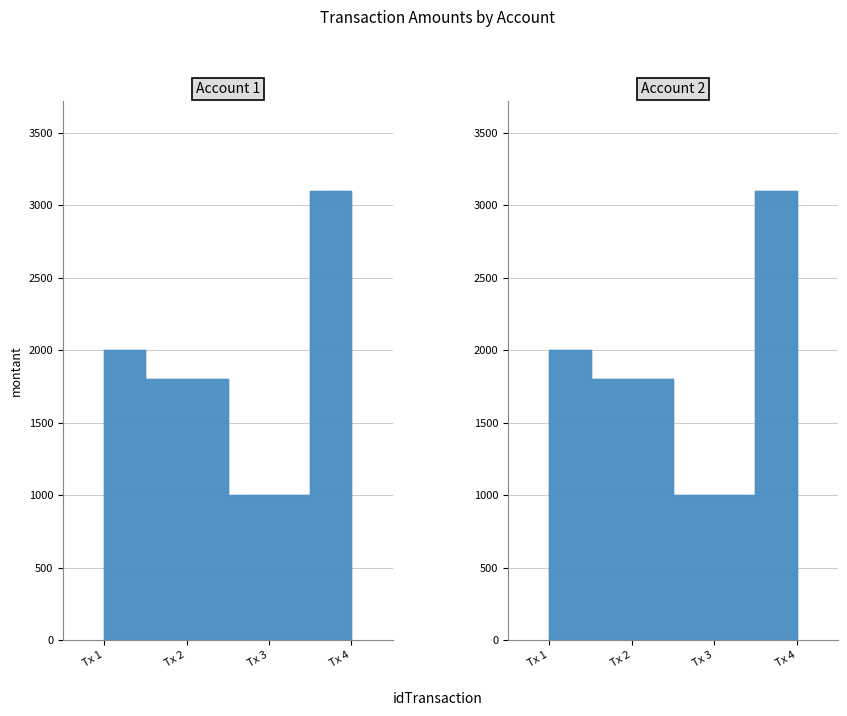

What are all the series names shown in the legend?

Account 1, Account 2